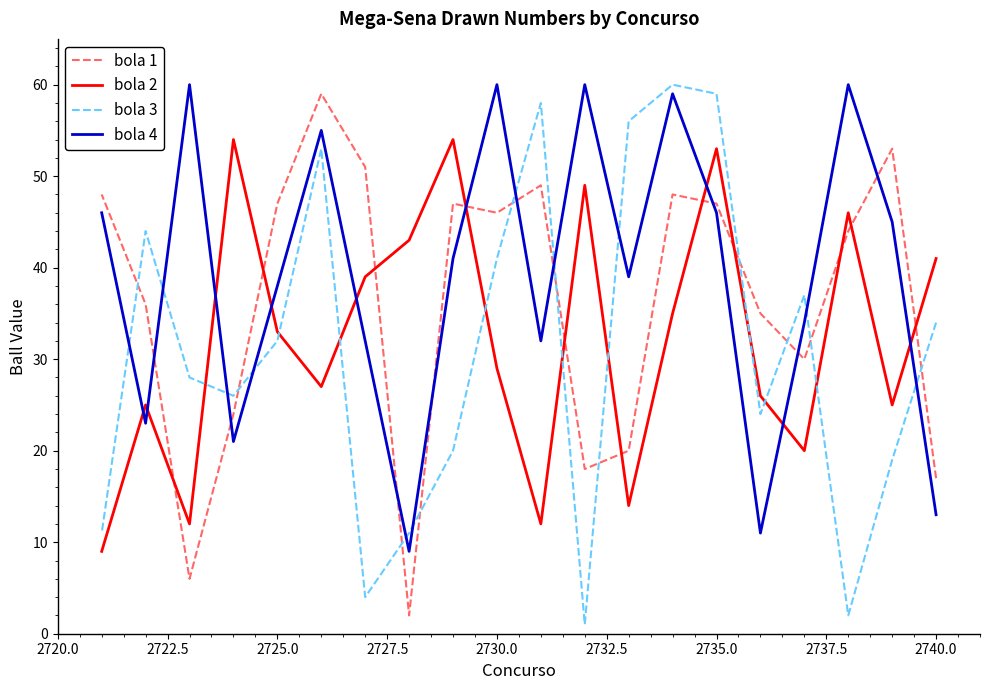

What is the sum of all bola 1 values?

727